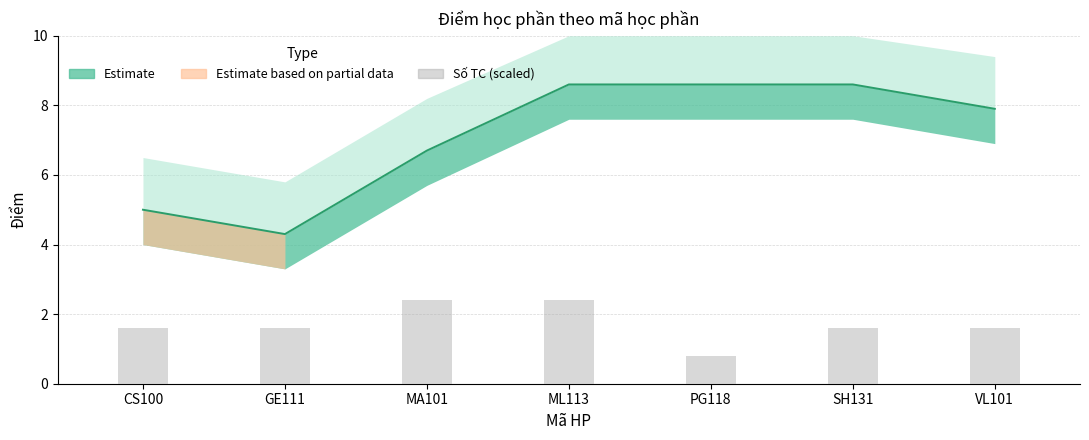

Reading left to right, extract all data points from this chart.

1.6	1.6	2.4	2.4	0.8	1.6	1.6